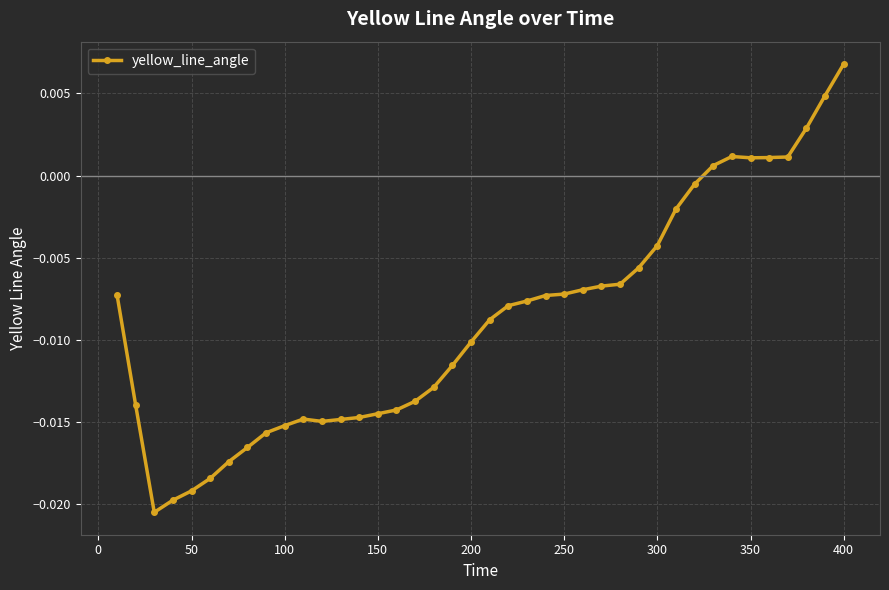

Does the chart display data point markers on the line(s)?

Yes